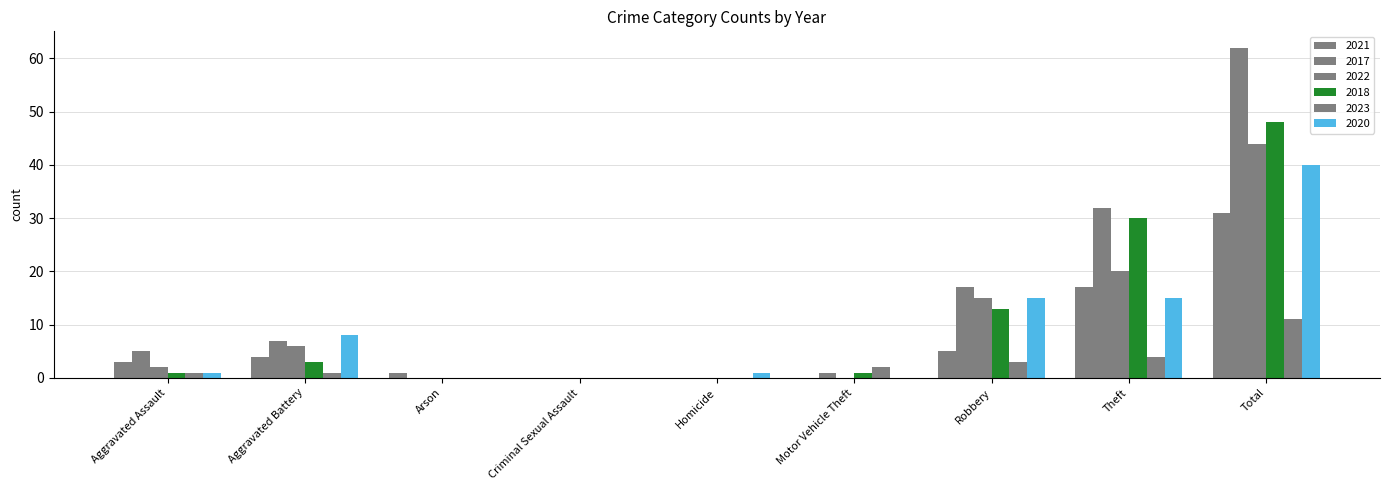

How many groups of bars are there?

9